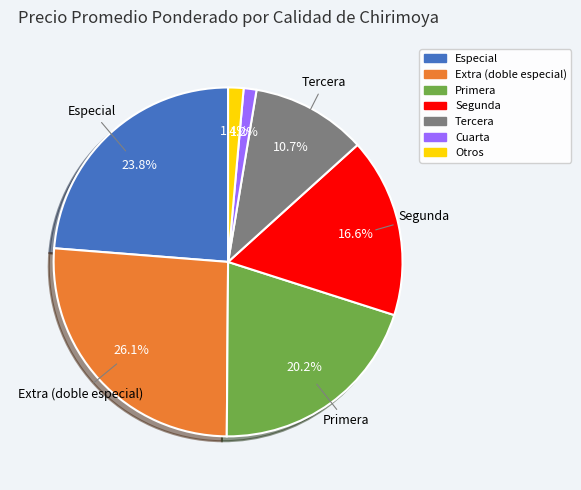

To the nearest percent, what percentage of the pie is Especial?

24%